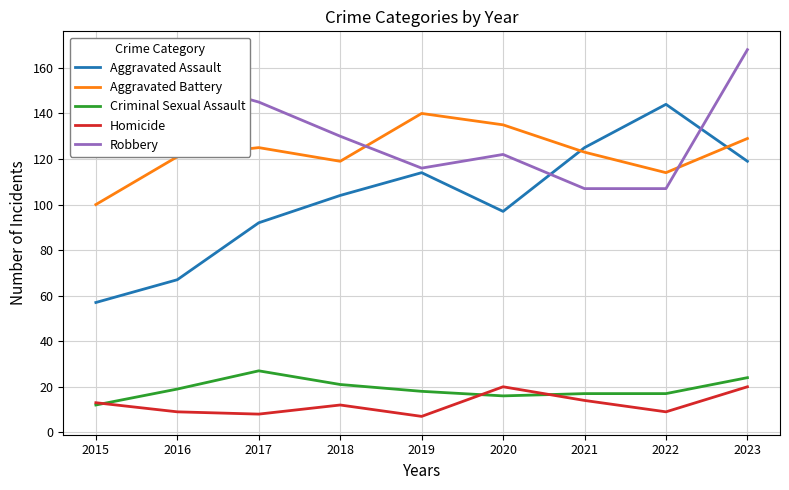

Is the value of Aggravated Battery at 2019 greater than the value of Aggravated Assault at 2017?

Yes